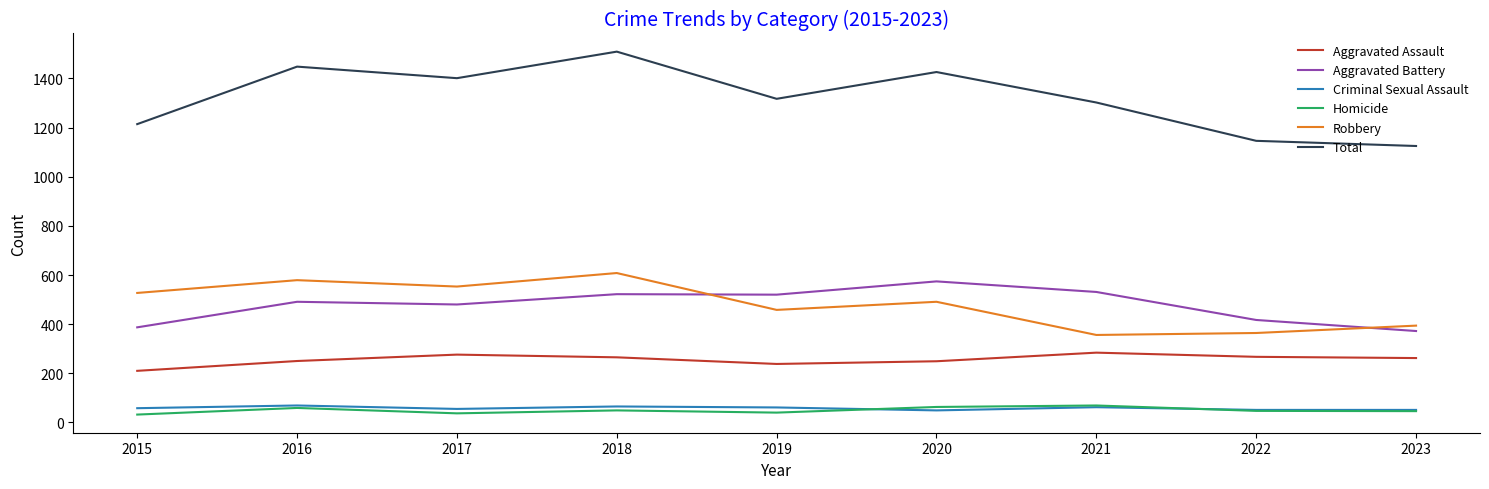

Which series has the largest range (max minus min)?

Total